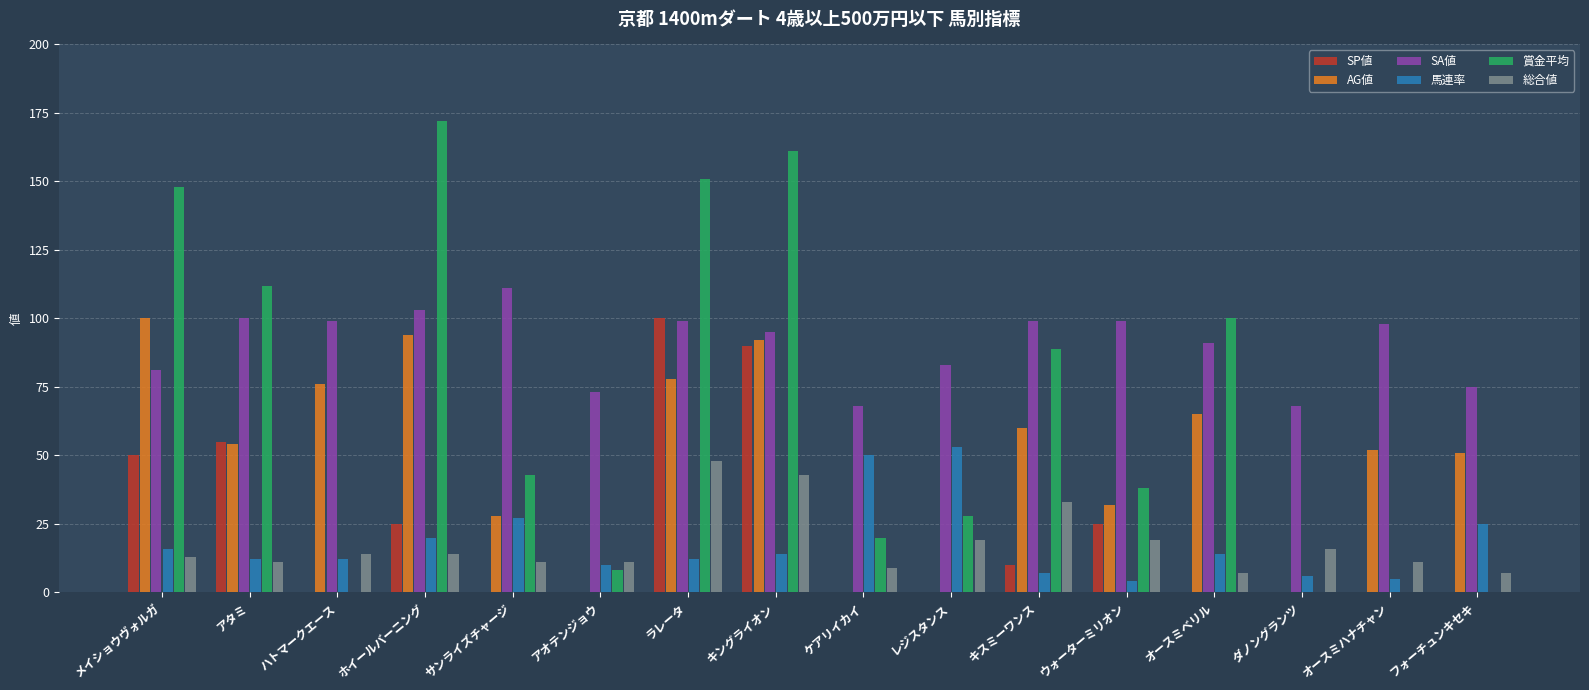

Are the bars grouped side by side (vs. stacked)?

Yes